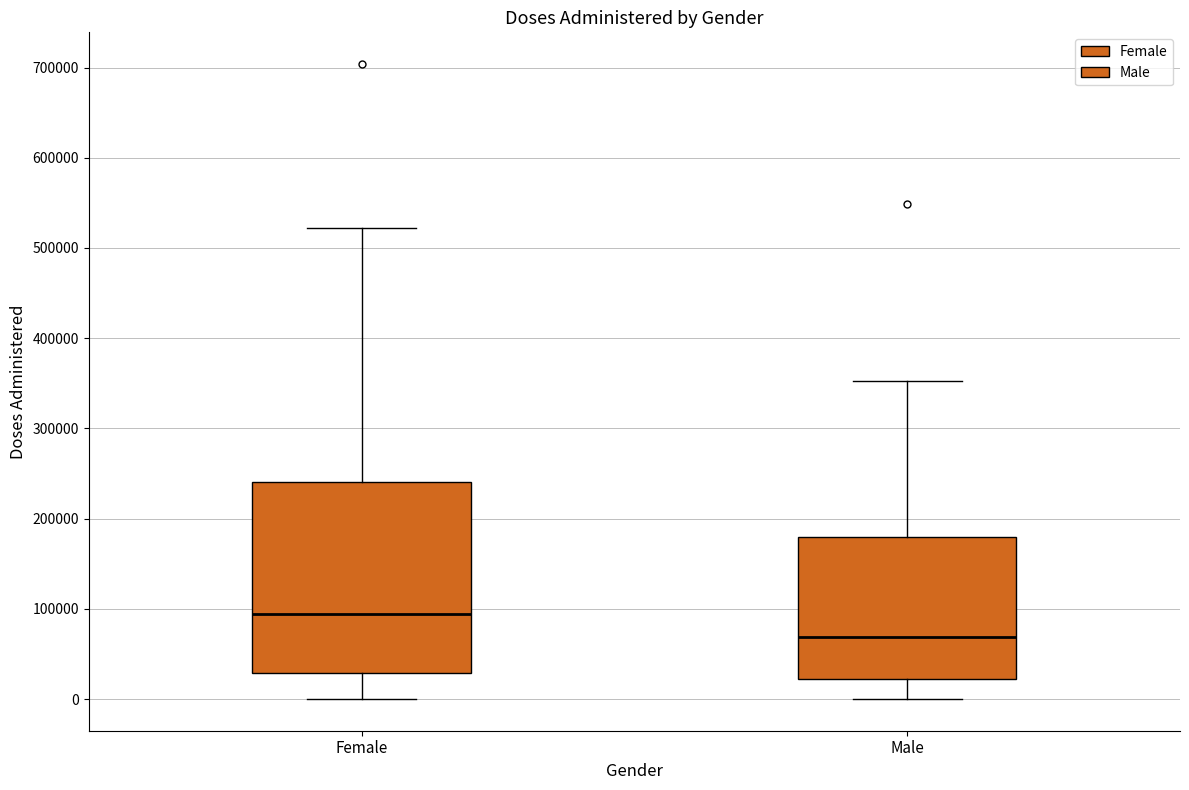

Where is the upper edge of the box for Female on the y-axis? The values are not printed on the chart, so give them approximately, as read against the axis.

240000